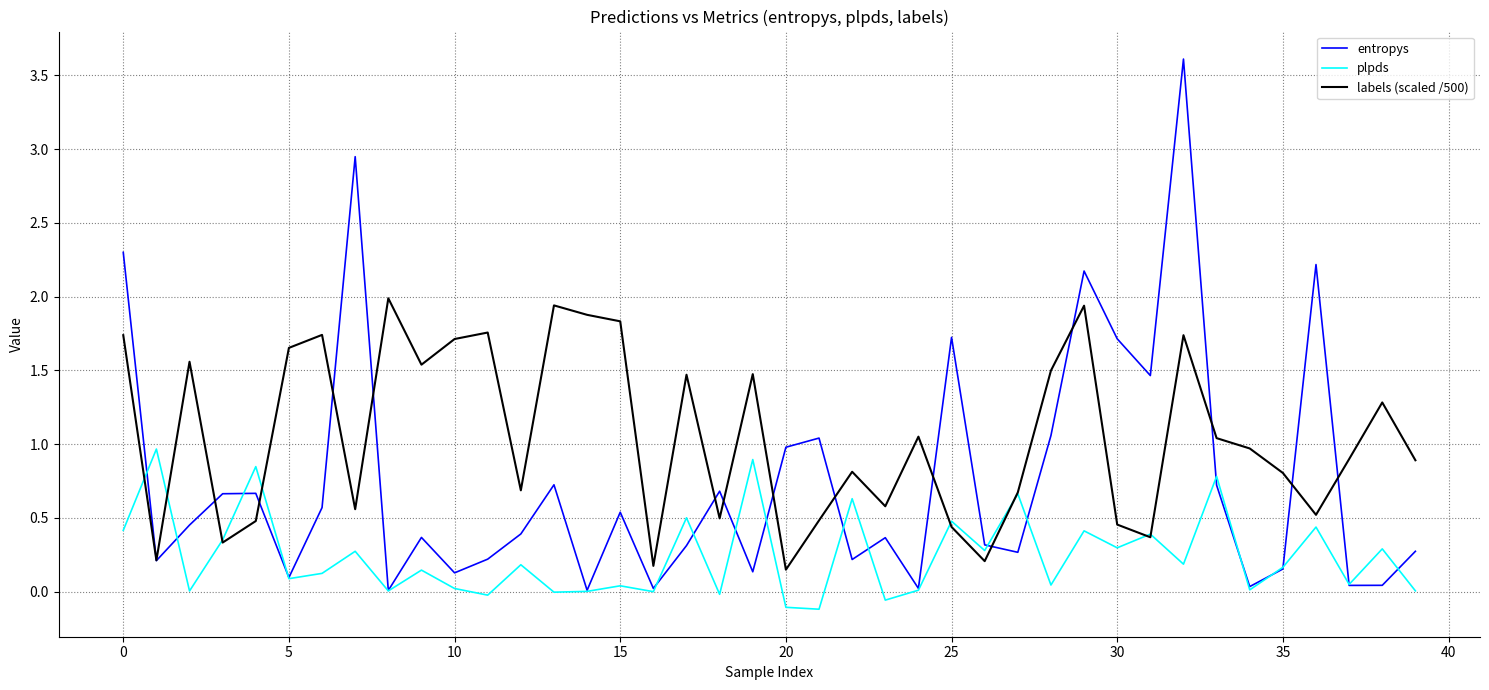

Rank the series by their average value, from lowest to highest.

plpds, entropys, labels (scaled /500)